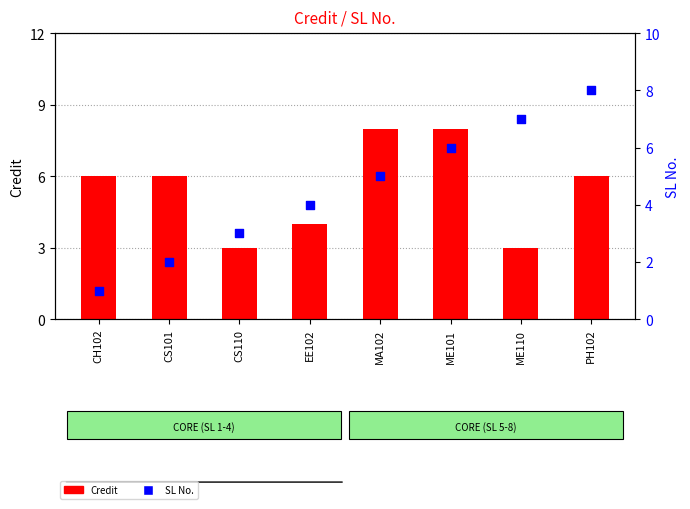

Which series contains the highest Y value?

Credit